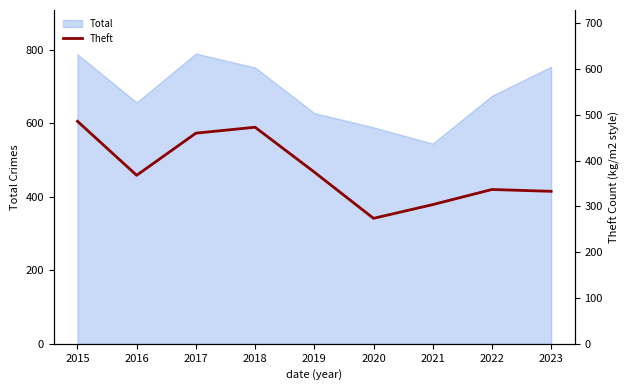

True or false: there are more than 1 points higher than both neighbors.

True